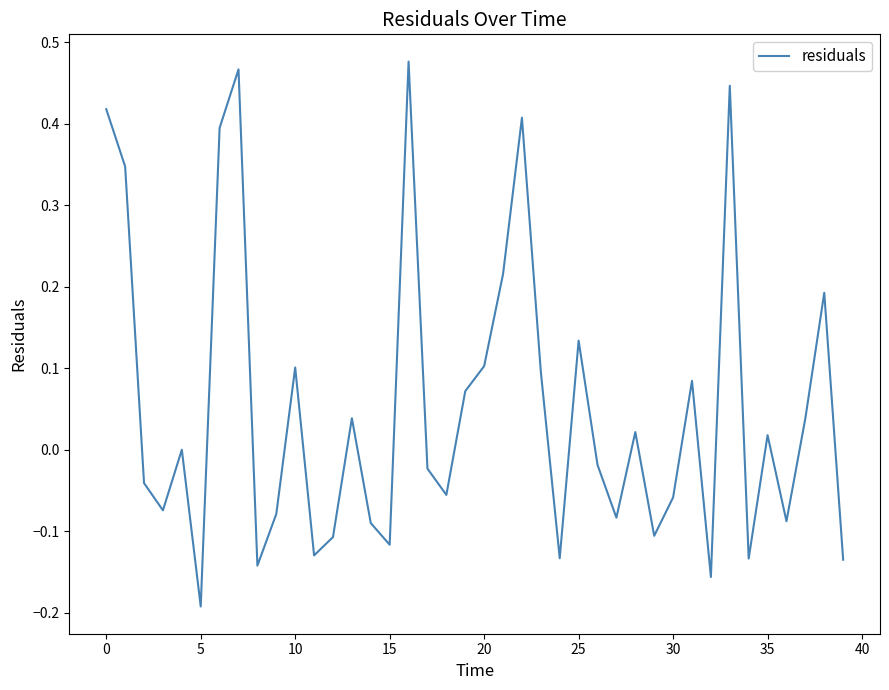

What is the difference between the maximum and minimum values?

0.7